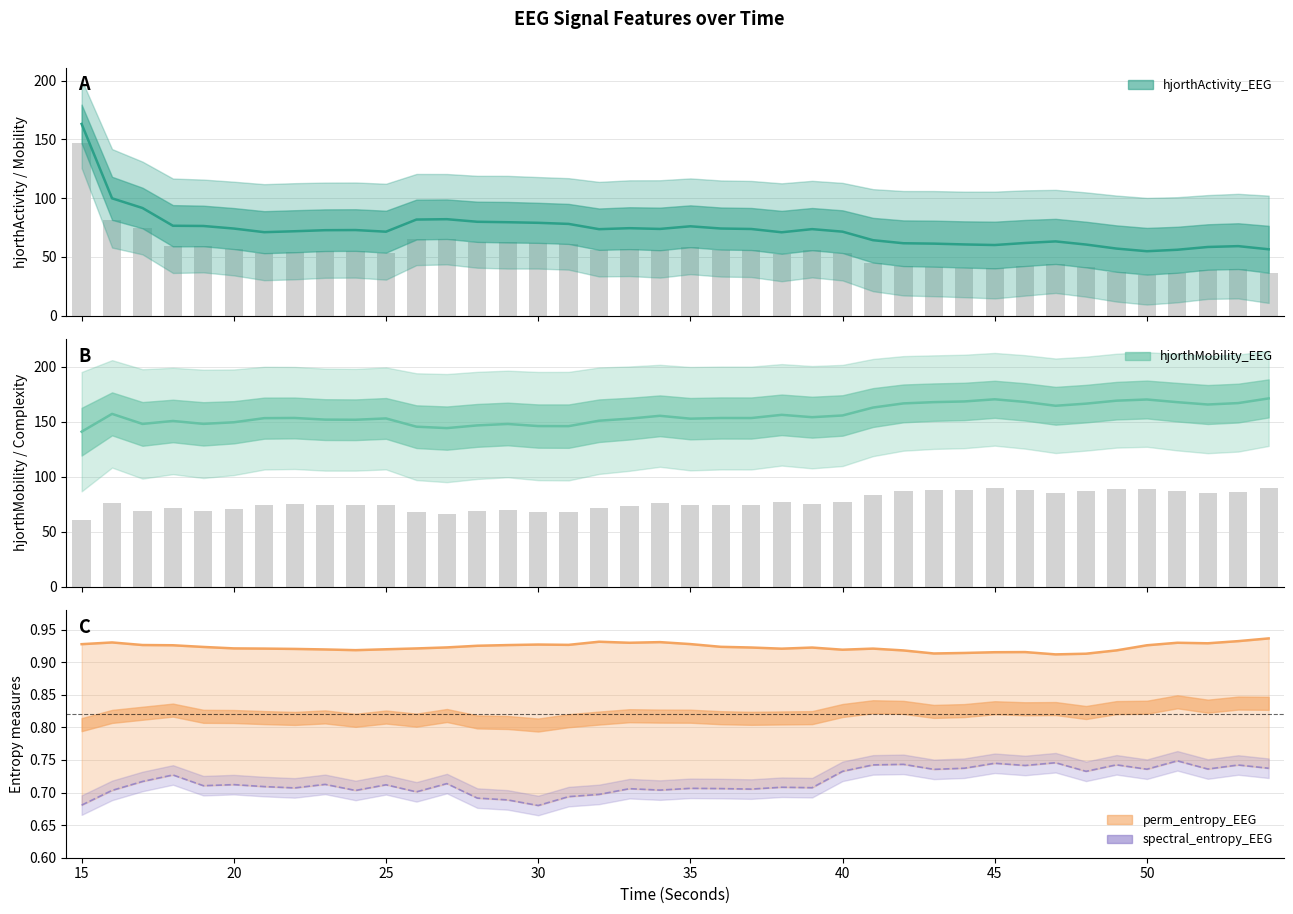

Which series has the largest range (max minus min)?

hjorthActivity_EEG (line)